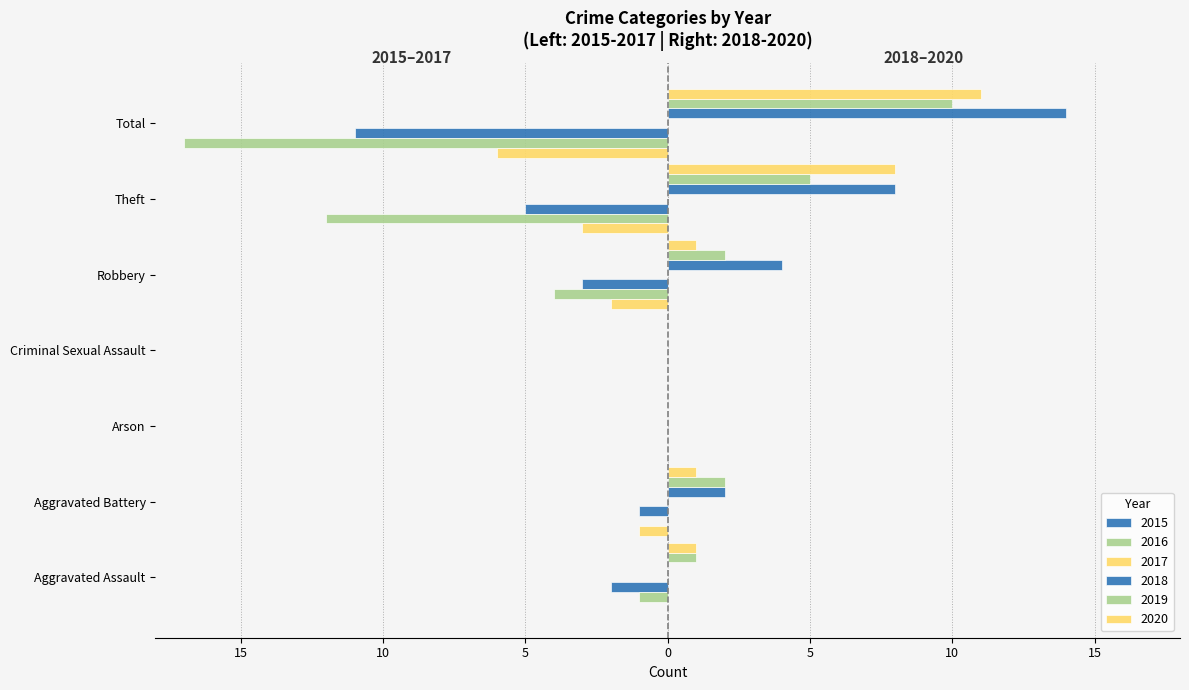

Which series has the largest range (max minus min)?

2016